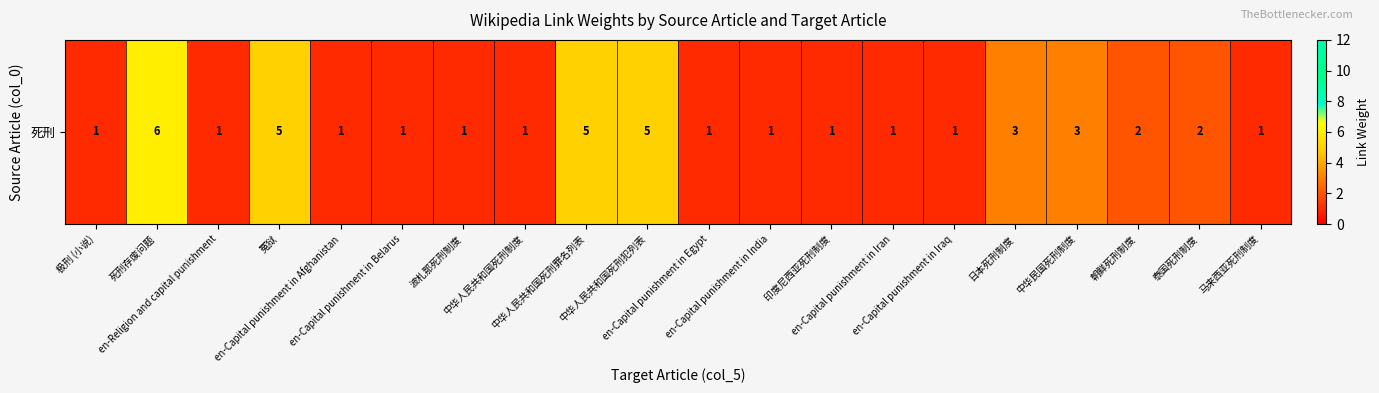

At which label is the value closest to 3?

日本死刑制度